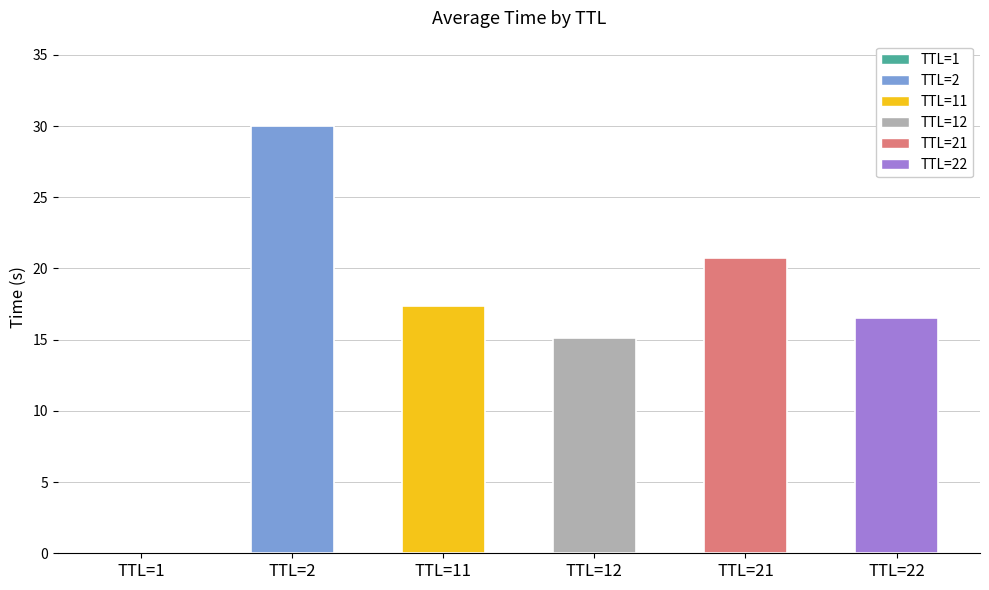

What is the average value?

16.6